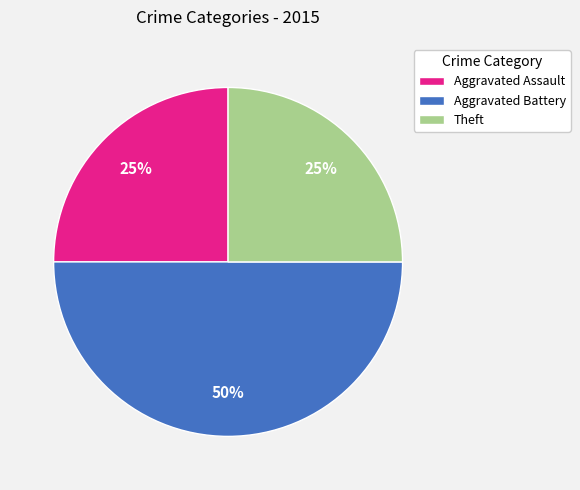

To the nearest percent, what is the difference between the largest and smallest slice percentages?

25%